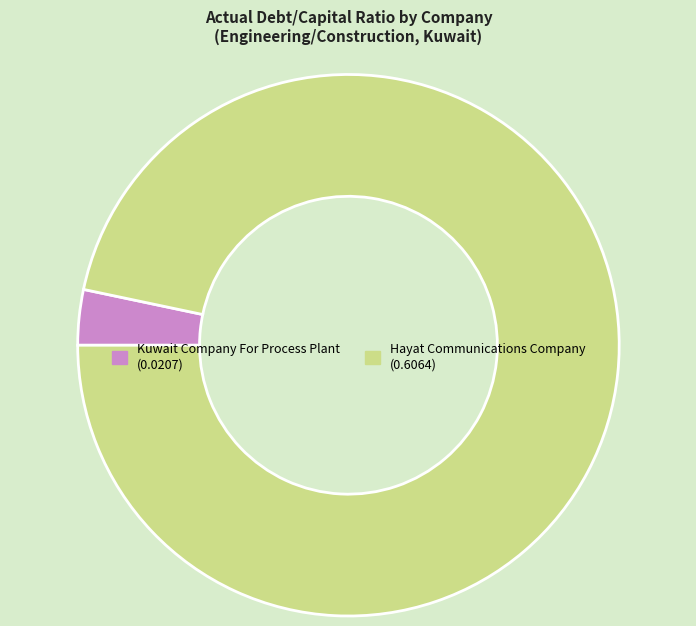

Rank the categories by value from highest to lowest.

Hayat Communications Company, Kuwait Company For Process Plant